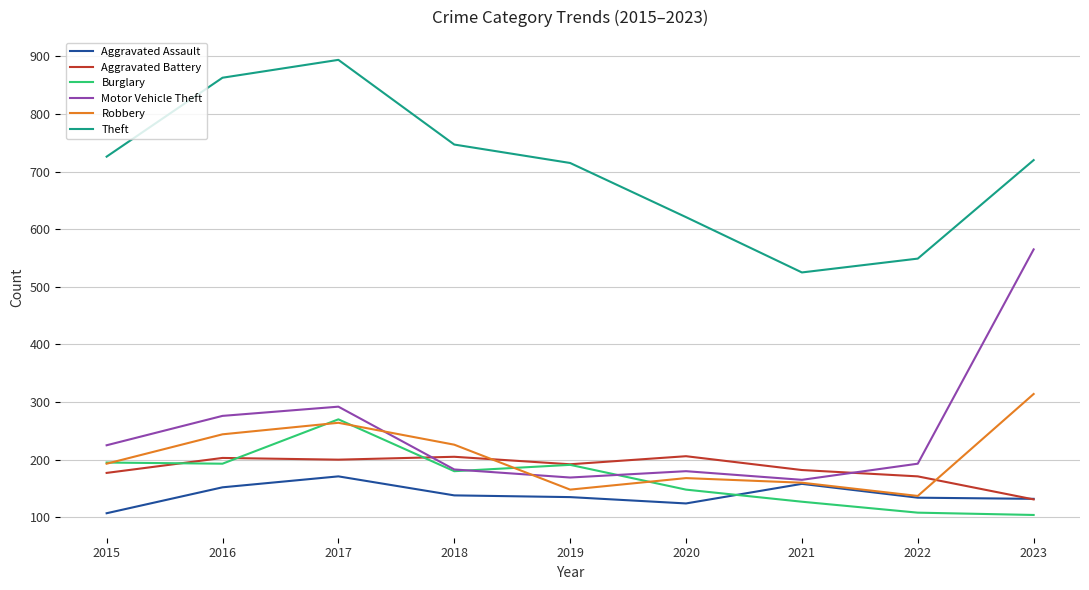

What is the spread (max minus min) of values at 2017?

723